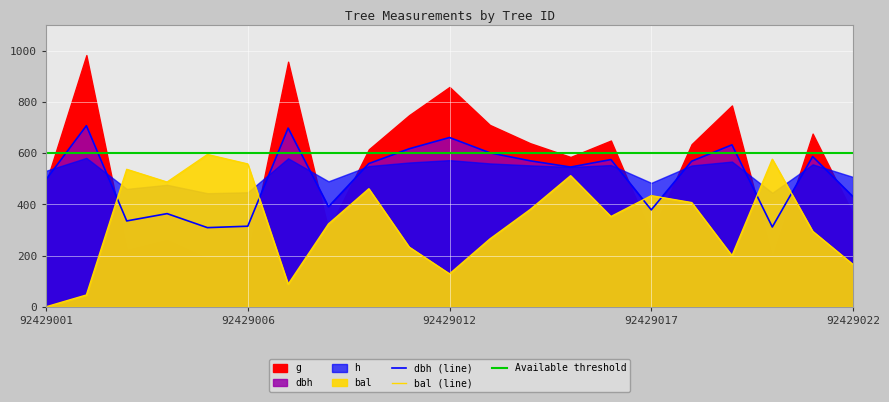

Reading right to left, extract all data points from this chart.

dbh: 92429022=21.5	92429021=29.4	92429020=15.6	92429019=31.6	92429018=28.4	92429017=18.9	92429016=28.8	92429015=27.3	92429014=28.5	92429013=30.1	92429012=33.1	92429011=30.9	92429009=28.0	92429008=19.6	92429007=34.9	92429006=15.8	92429005=15.5	92429004=18.2	92429003=16.8	92429002=35.4	92429001=24.9
h: 92429022=12.7	92429021=13.9	92429020=11.1	92429019=14.2	92429018=13.8	92429017=12.1	92429016=13.8	92429015=13.7	92429014=13.8	92429013=14.0	92429012=14.3	92429011=14.1	92429009=13.8	92429008=12.3	92429007=14.5	92429006=11.2	92429005=11.1	92429004=11.9	92429003=11.5	92429002=14.6	92429001=13.3
g: 92429022=363.7	92429021=676.9	92429020=191.1	92429019=787.0	92429018=635.6	92429017=281.9	92429016=649.9	92429015=585.7	92429014=639.4	92429013=710.9	92429012=859.2	92429011=749.1	92429009=615.5	92429008=300.2	92429007=958.0	92429006=194.8	92429005=188.0	92429004=260.5	92429003=221.1	92429002=983.8	92429001=485.1
bal: 92429022=5.5	92429021=9.8	92429020=19.2	92429019=6.7	92429018=13.6	92429017=14.5	92429016=11.8	92429015=17.1	92429014=12.7	92429013=8.8	92429012=4.3	92429011=7.8	92429009=15.4	92429008=10.8	92429007=2.9	92429006=18.6	92429005=19.8	92429004=16.2	92429003=17.9	92429002=1.5	92429001=0.0
bal_intrasp: 92429022=5.5	92429021=9.8	92429020=19.2	92429019=6.7	92429018=13.6	92429017=14.5	92429016=11.8	92429015=17.1	92429014=12.7	92429013=8.8	92429012=4.3	92429011=7.8	92429009=15.4	92429008=10.8	92429007=2.9	92429006=18.6	92429005=19.8	92429004=16.2	92429003=17.9	92429002=1.5	92429001=0.0